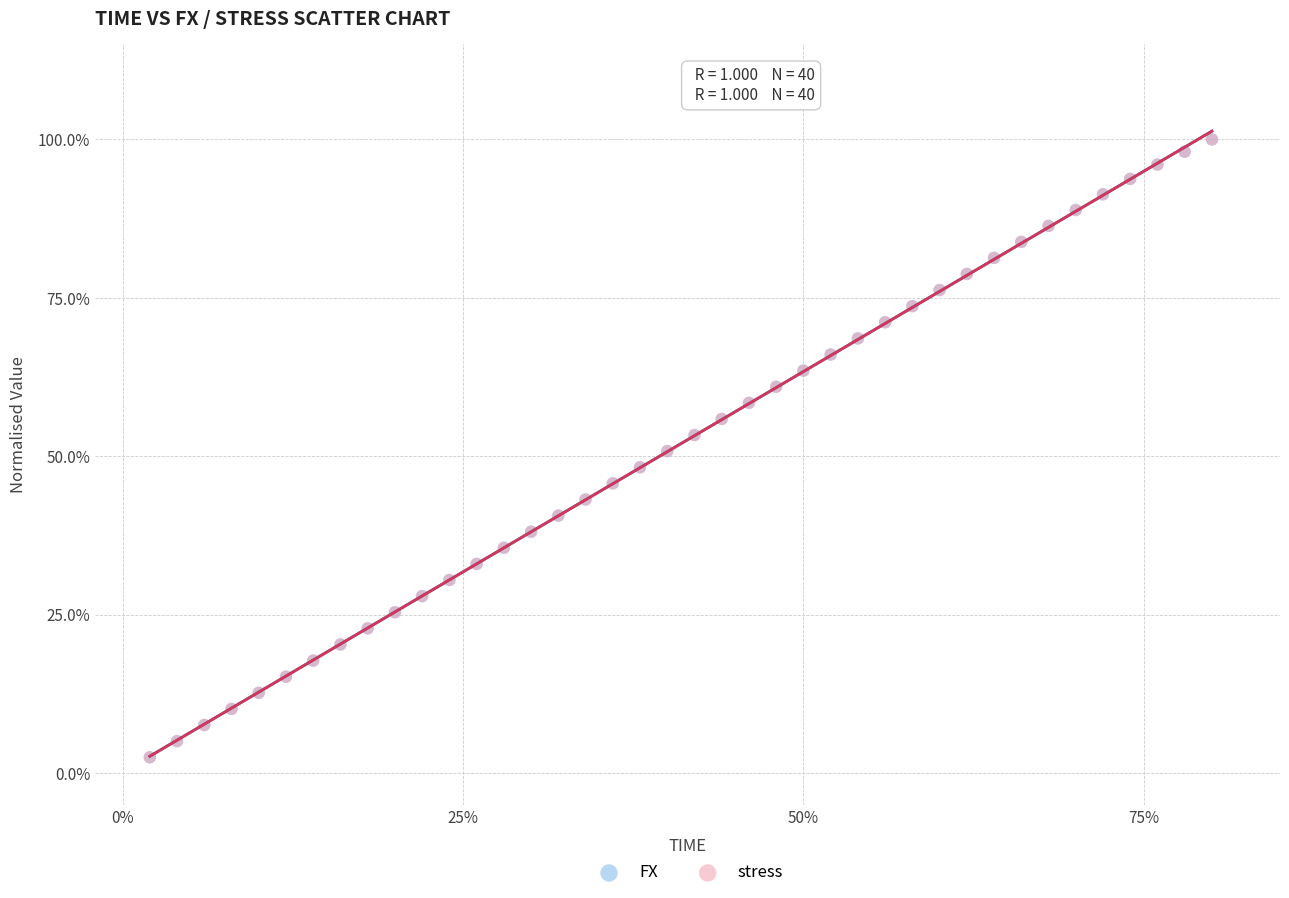

What are all the series names shown in the legend?

FX, stress